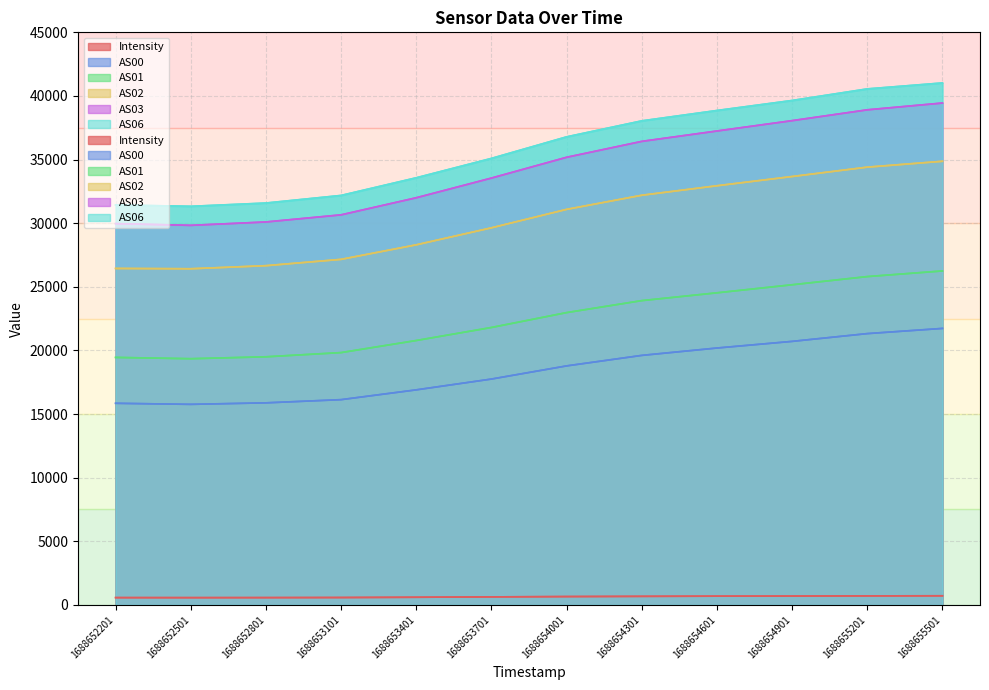

At which label is AS00 closest to 18743?

1688654001